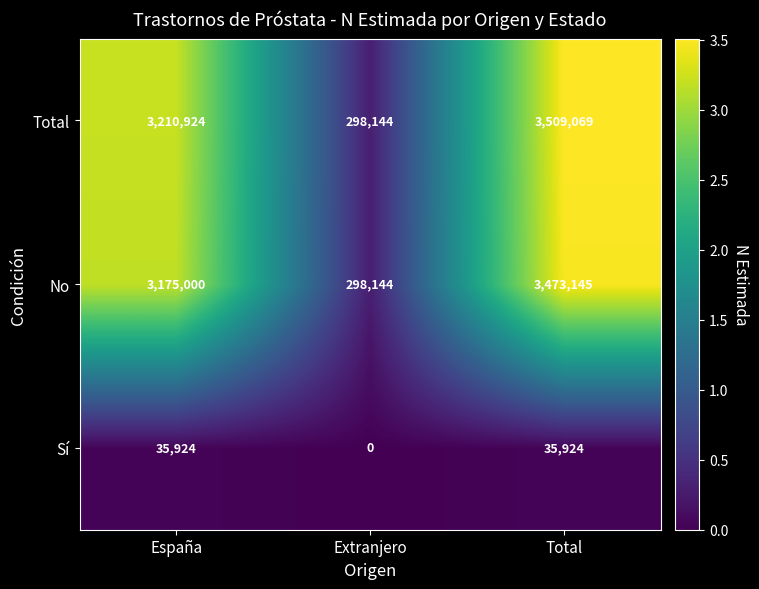

At which label is Total closest to 1903606?

España